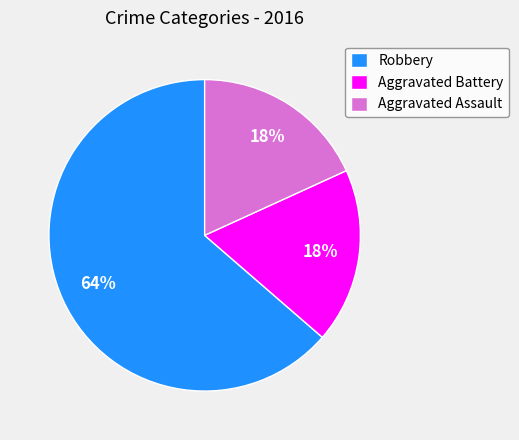

Approximately how many times larger is the value at Aggravated Assault compared to Aggravated Battery?

1.0